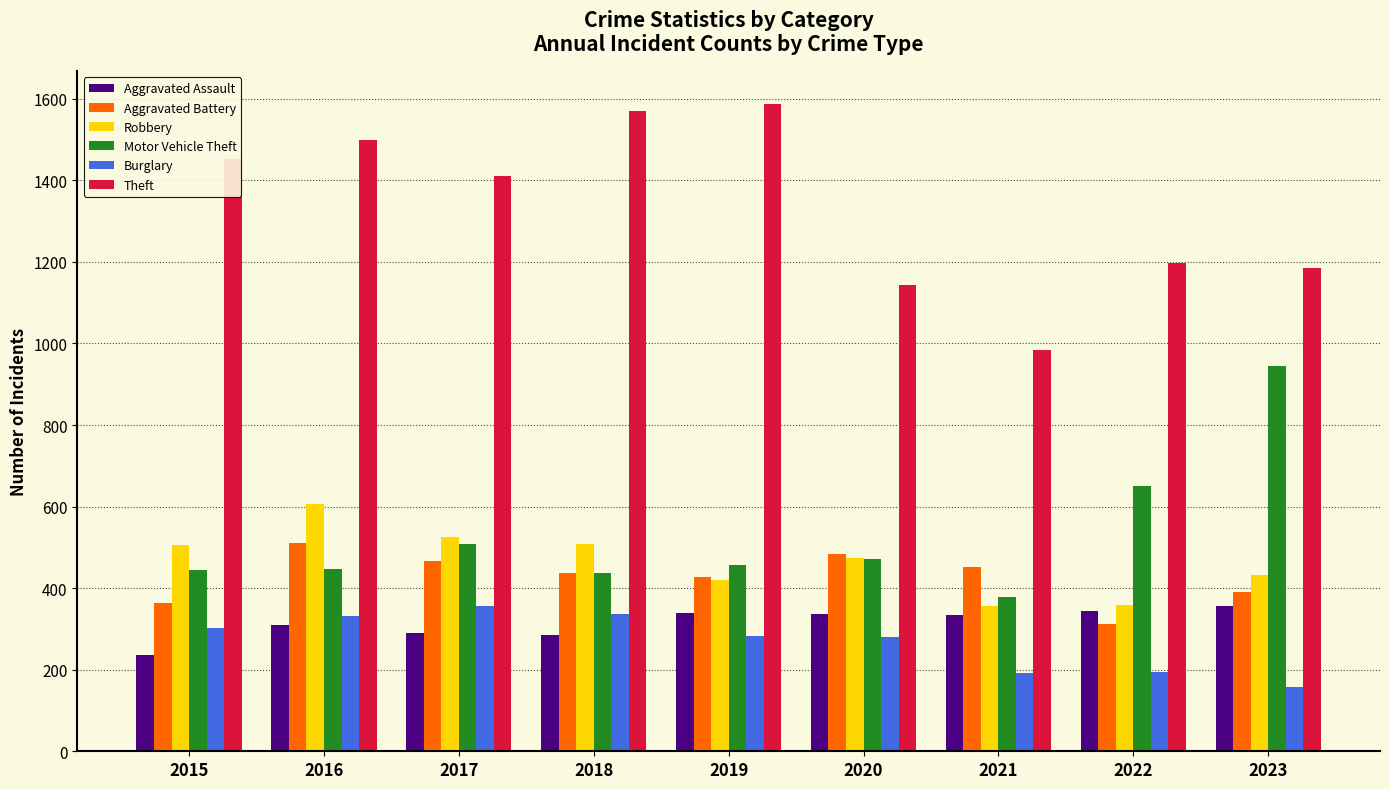

What is the lowest value of the Robbery series?

357